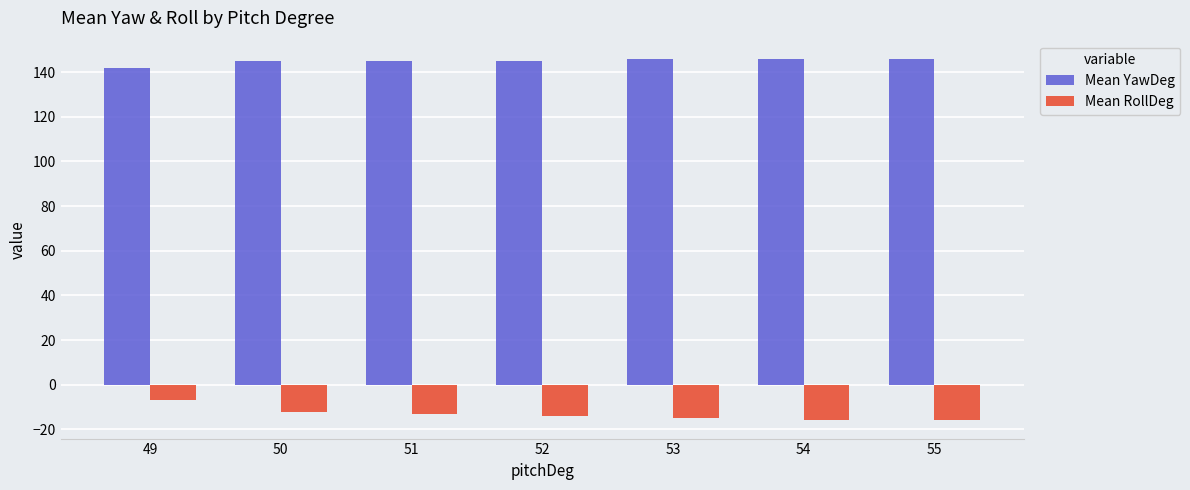

What is the highest value of the Mean RollDeg series?

-7